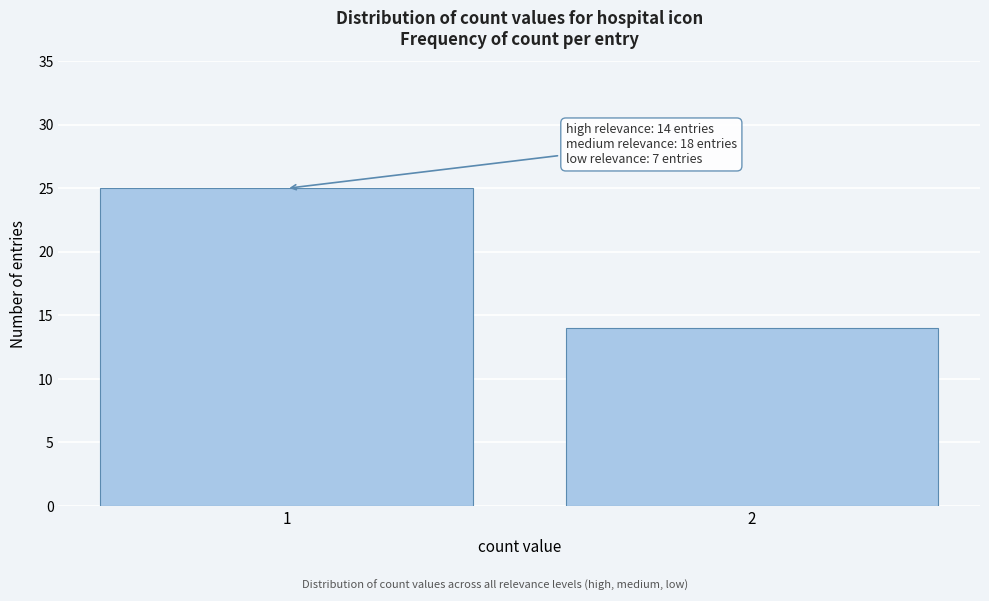

Reading right to left, transcribe all the data shown in this chart.

14	25